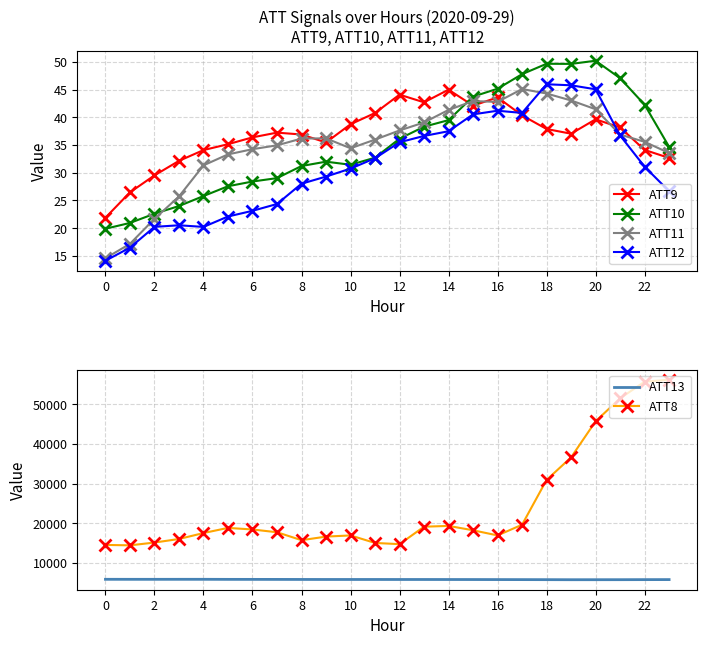

The value of ATT10 at 2 is 29.0. True or false?

False